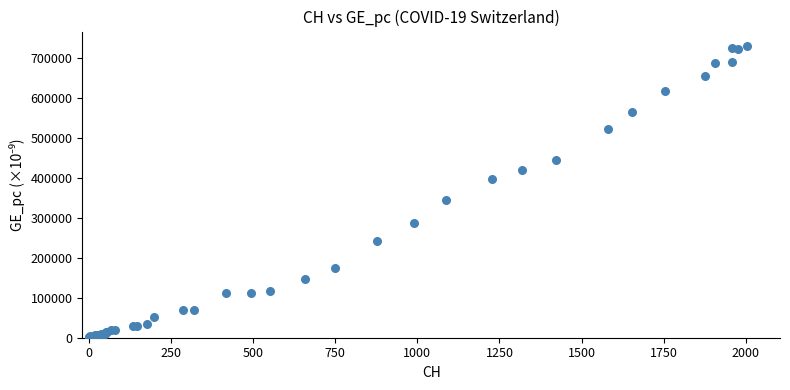

What Y value in the scatter plot is closest to 366482?

345280.9